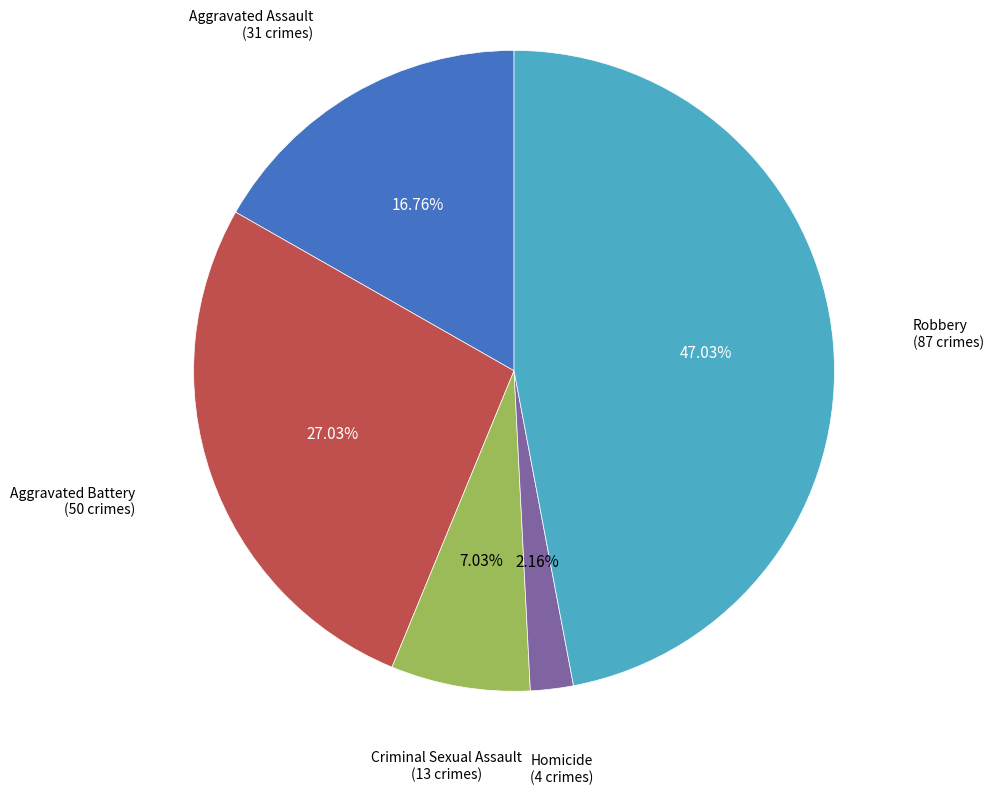

The Criminal Sexual Assault slice represents 7% of the pie. True or false?

True